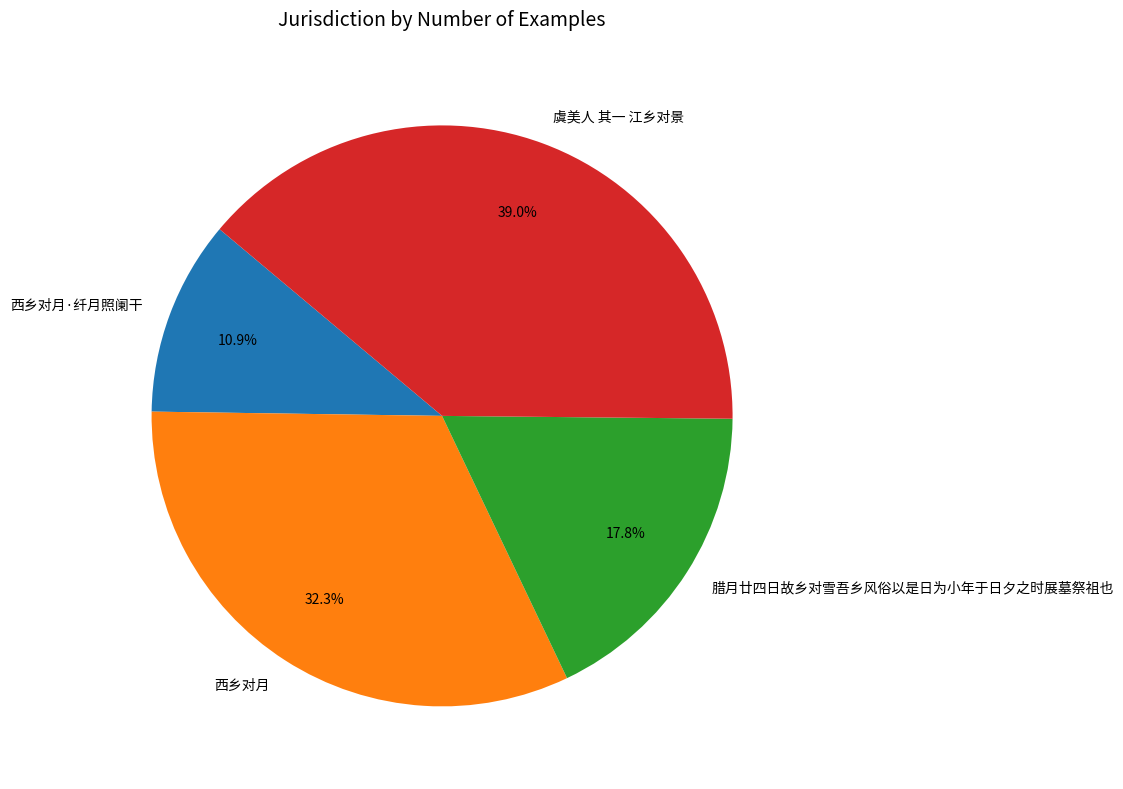

Which slice is the largest?

虞美人 其一 江乡对景